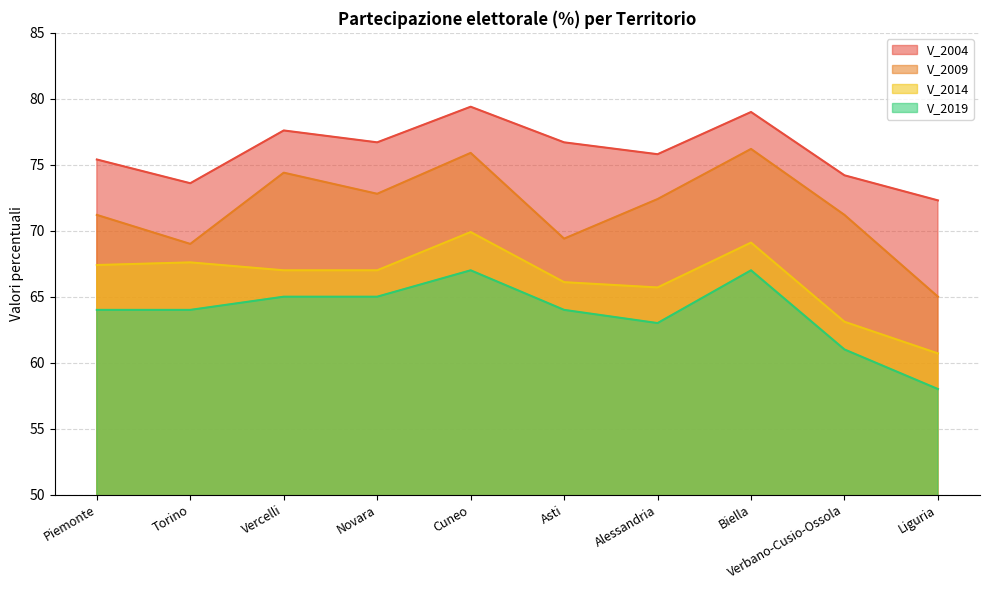

Which series has the largest total across all categories?

V_2004